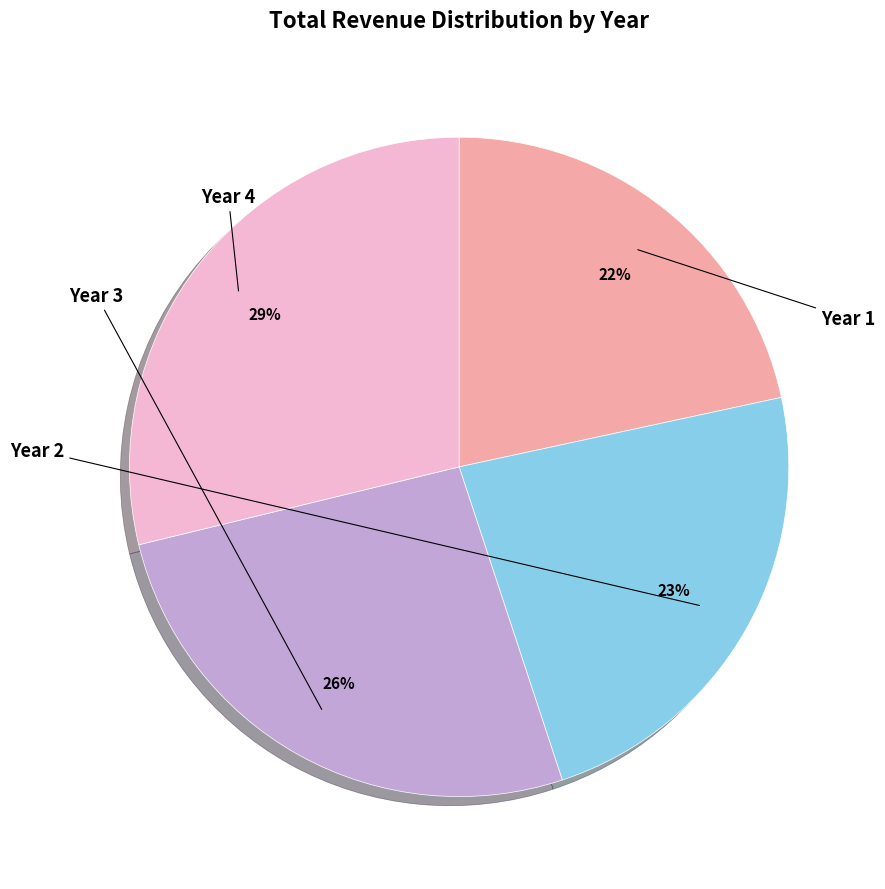

Is there any slice that represents more than half of the pie?

No